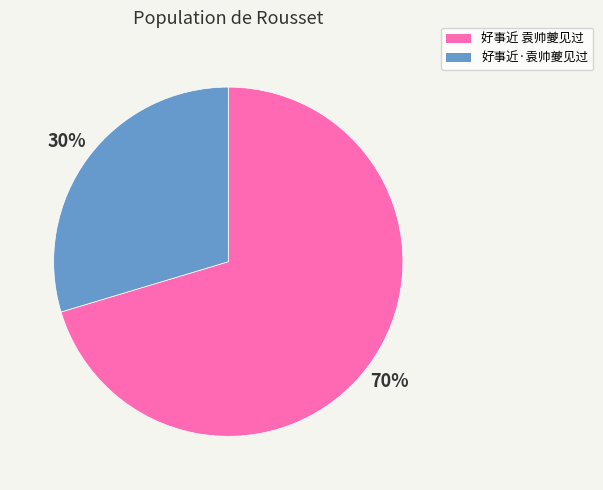

How many slices are in this pie chart?

2